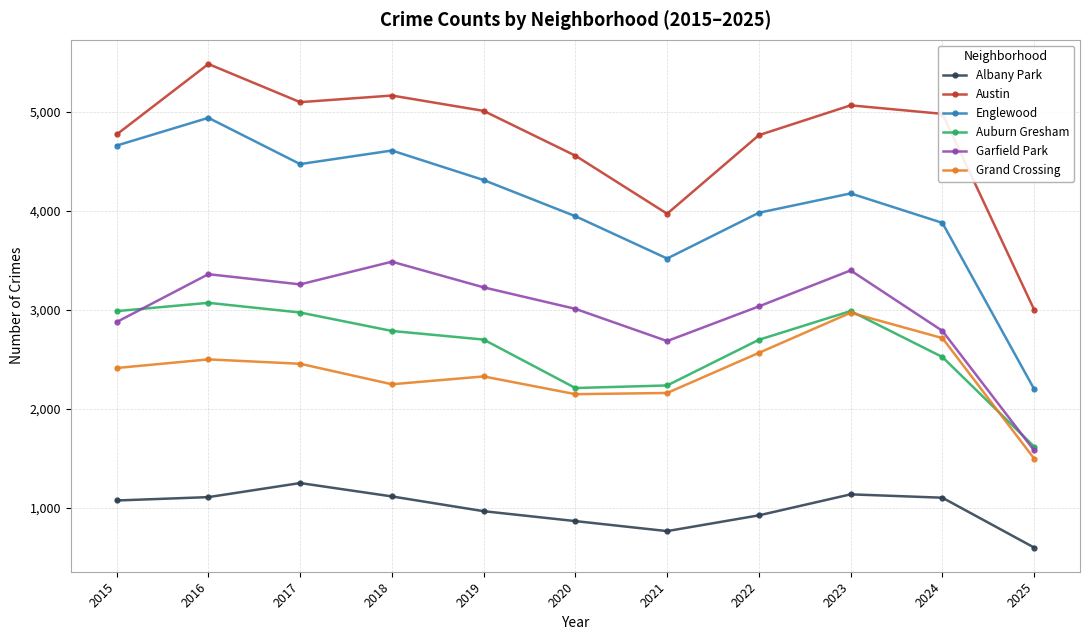

Which category has the highest value across all series?

2016